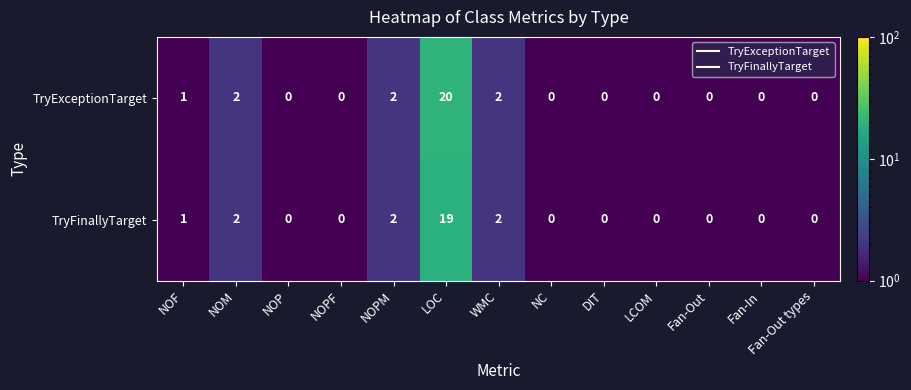

True or false: TryExceptionTarget has a value of 12 at LOC.

False